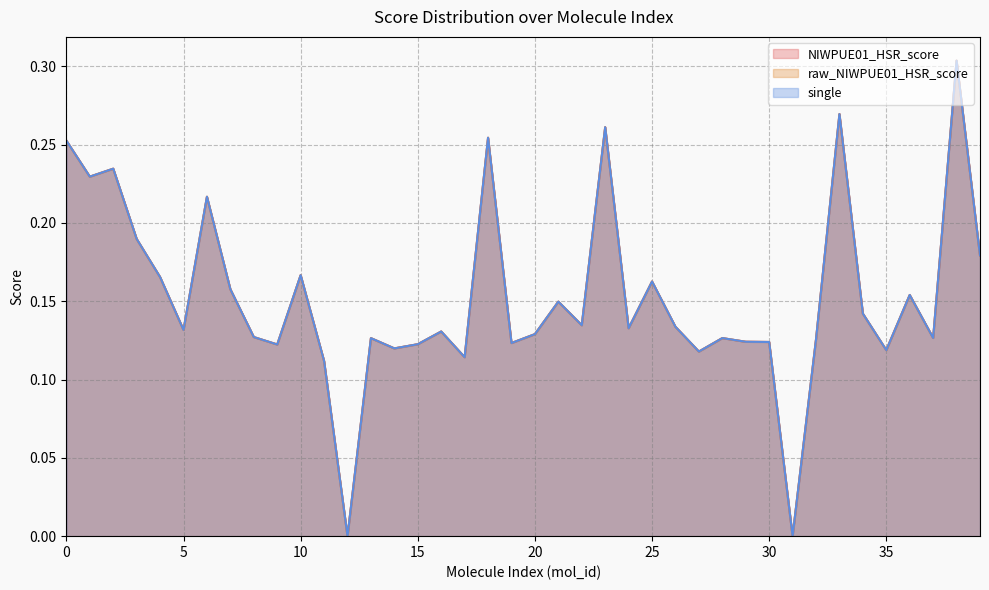

In raw_NIWPUE01_HSR_score, how many points are higher than both neighbors (excluding endpoints)?

13